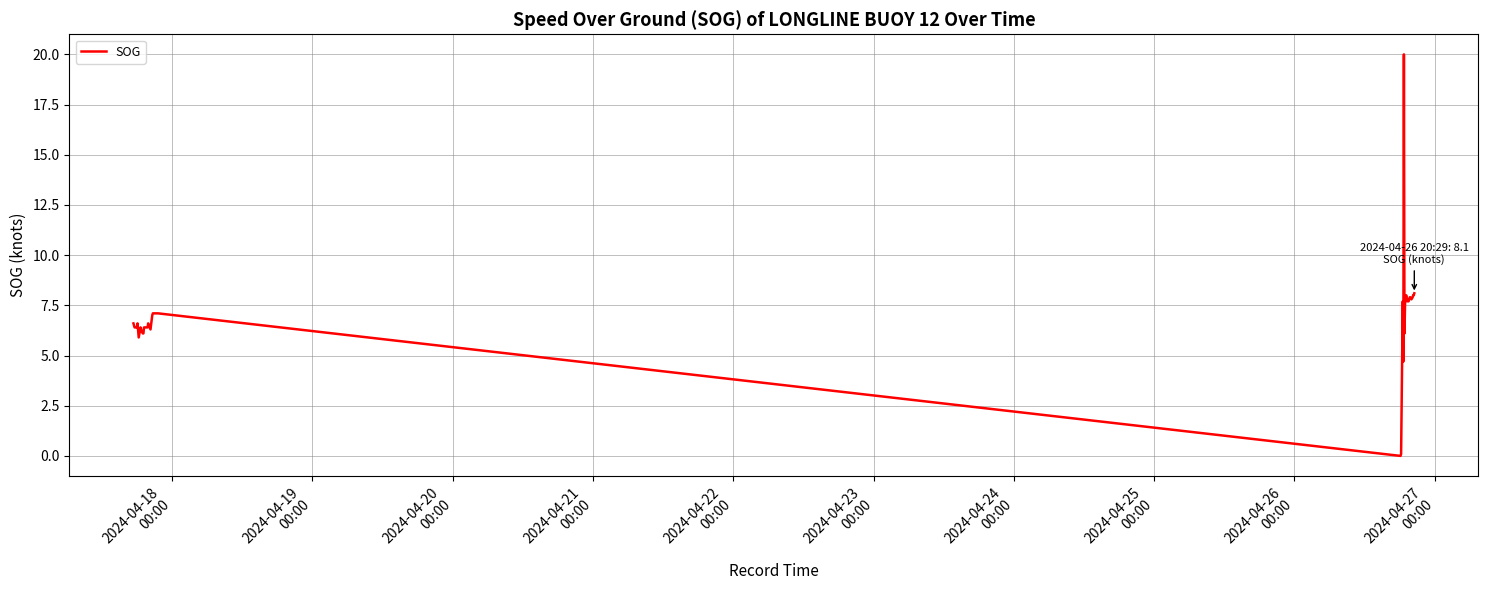

What is the greatest value displayed?

20.0